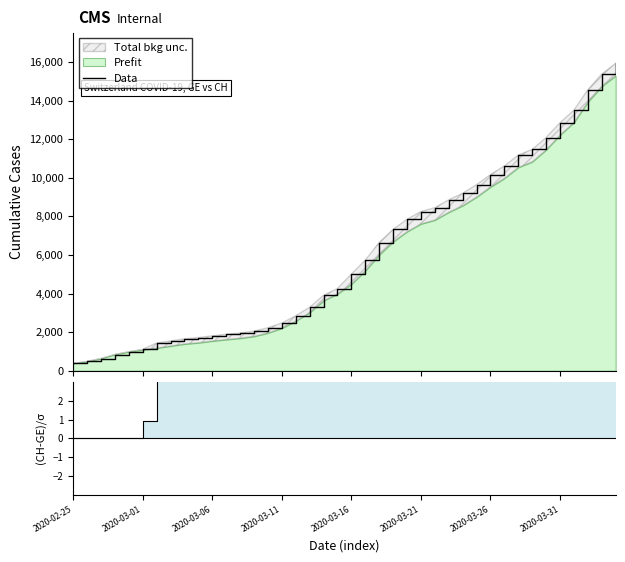

How many data points does each series have?

40